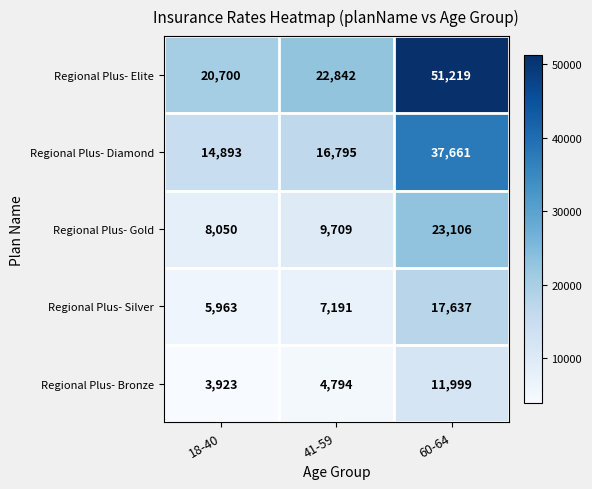

Which series has the largest range (max minus min)?

Regional Plus- Elite